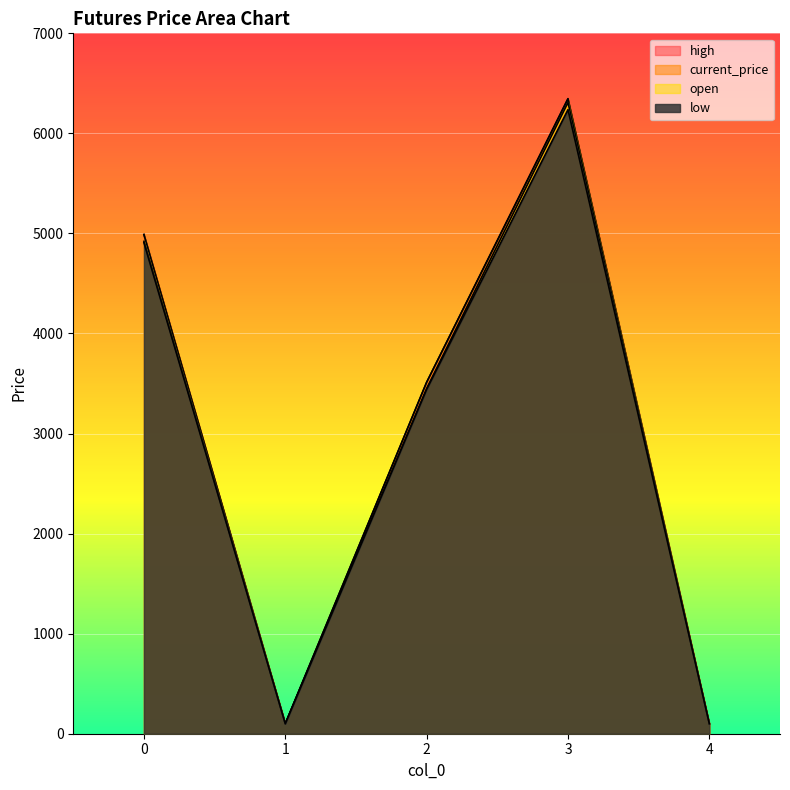

True or false: high and low intersect in this chart.

False